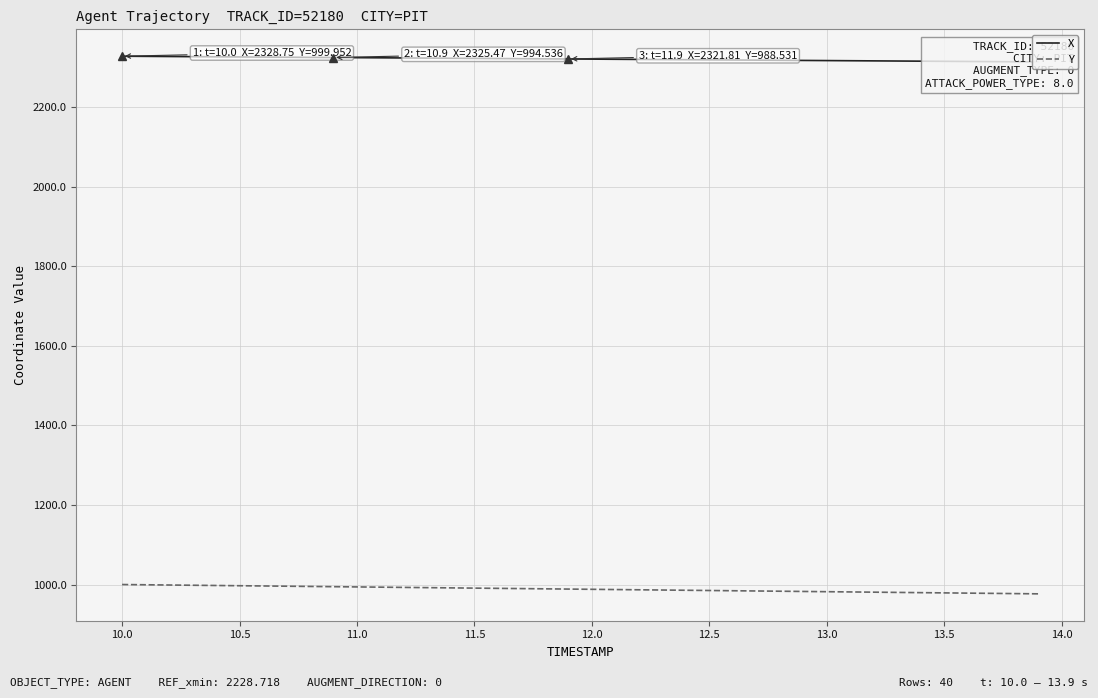

What is the minimum value for Y?

976.5